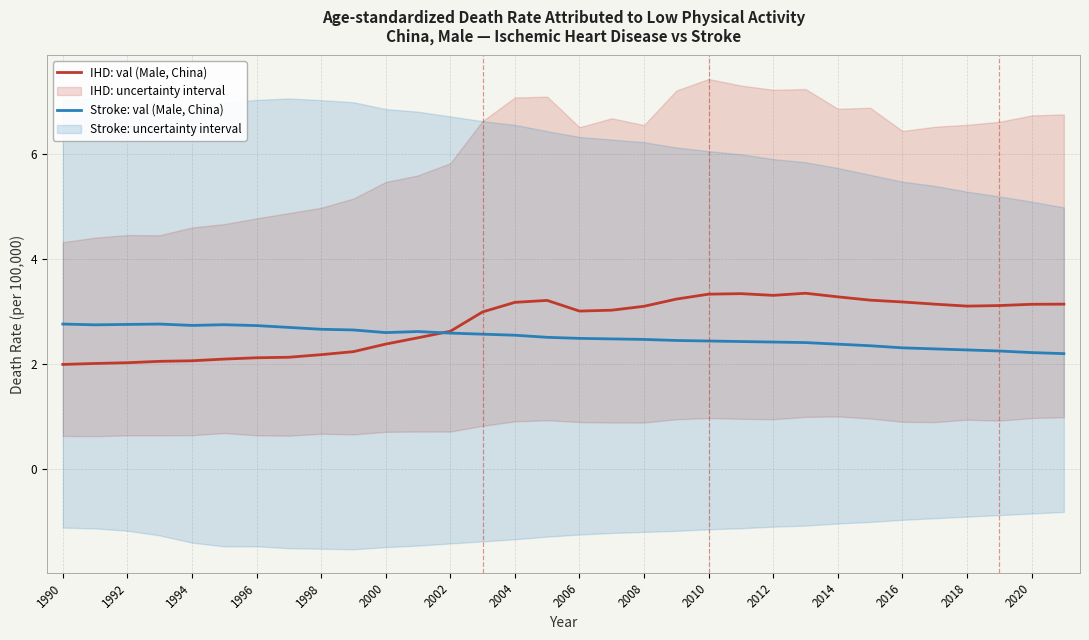

The value of IHD: val (Male, China) at 2004 is 3.2. True or false?

True